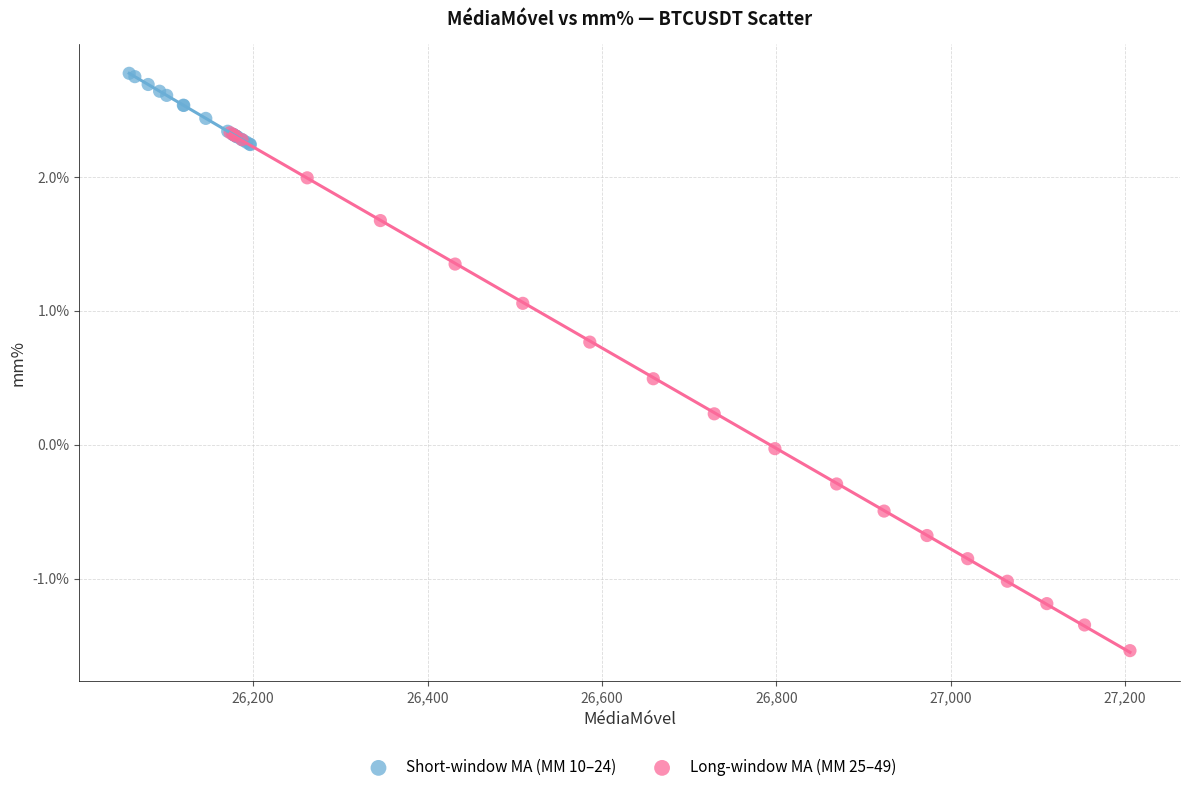

What are all the series names shown in the legend?

Short-window MA (MM 10–24), Long-window MA (MM 25–49)